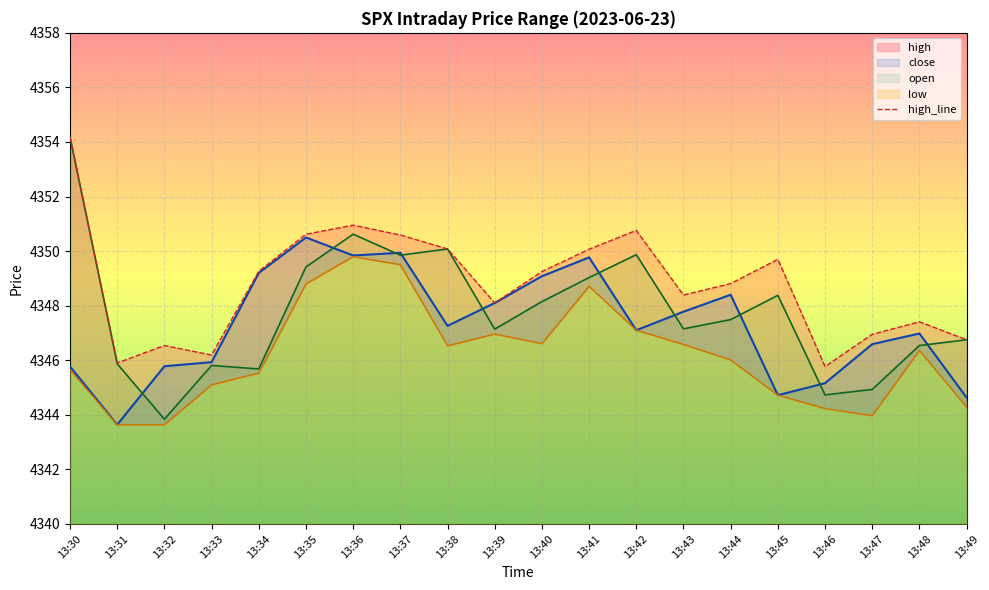

True or false: low and close intersect in this chart.

False